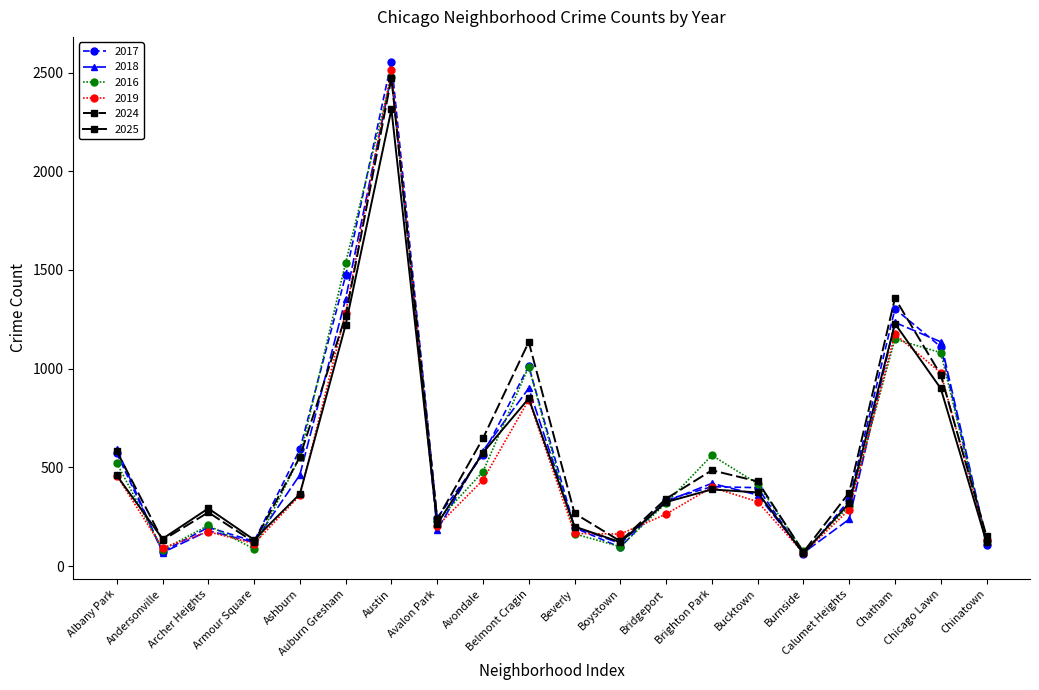

Is this an area chart (filled region under the line)?

No